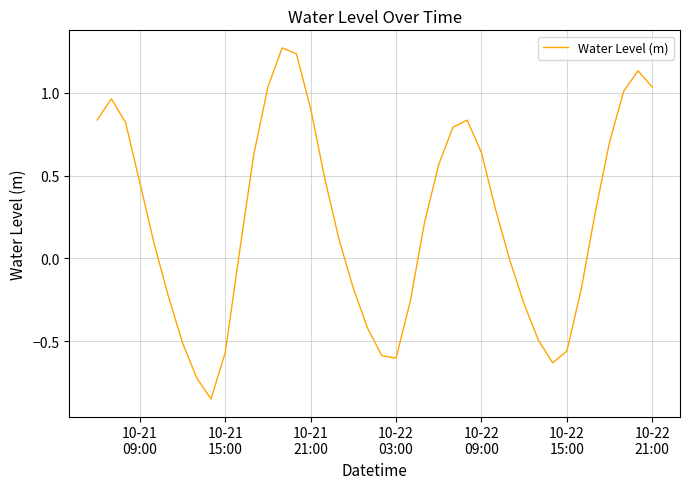

What is the difference between the maximum and minimum values?

2.1